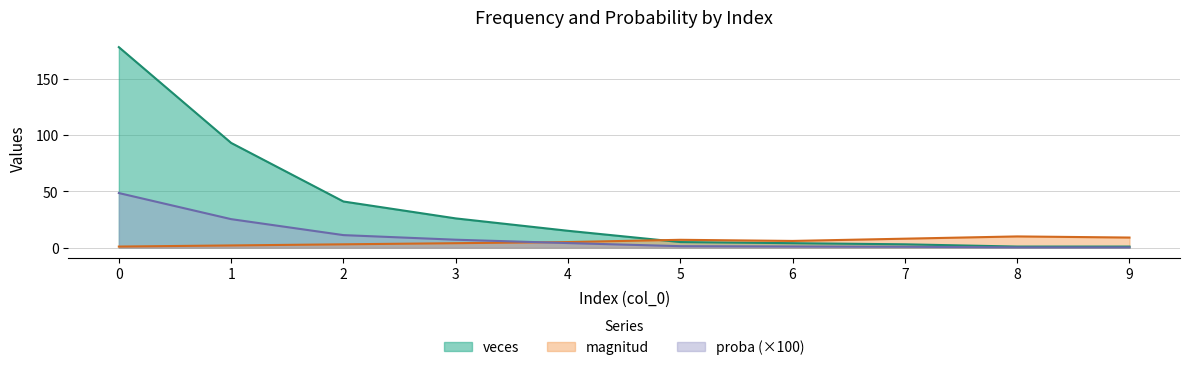

Where do magnitud and proba first cross each other?

4 and 5